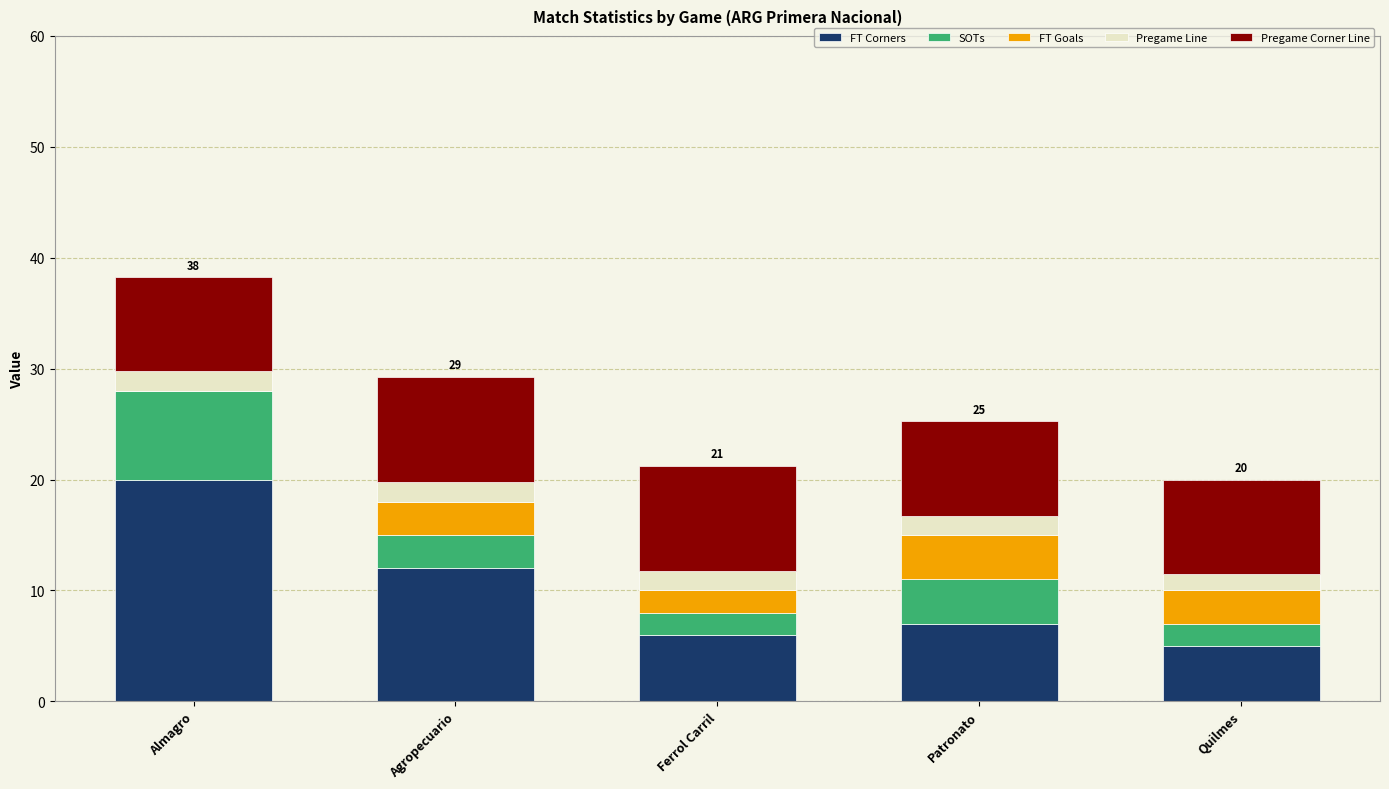

What are all the series names shown in the legend?

FT Corners, SOTs, FT Goals, Pregame Line, Pregame Corner Line